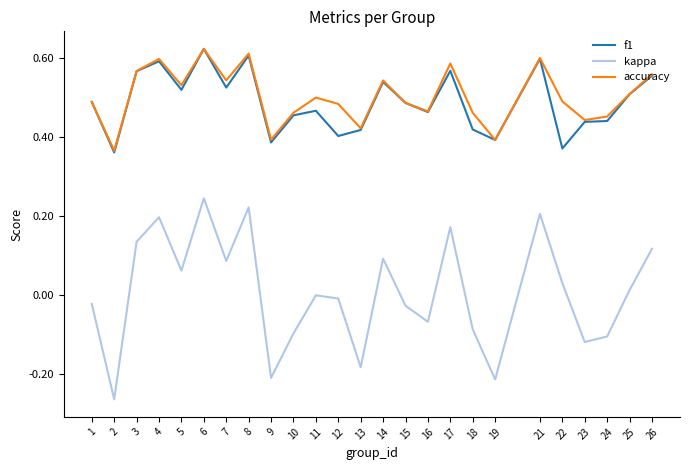

True or false: kappa and f1 intersect in this chart.

False